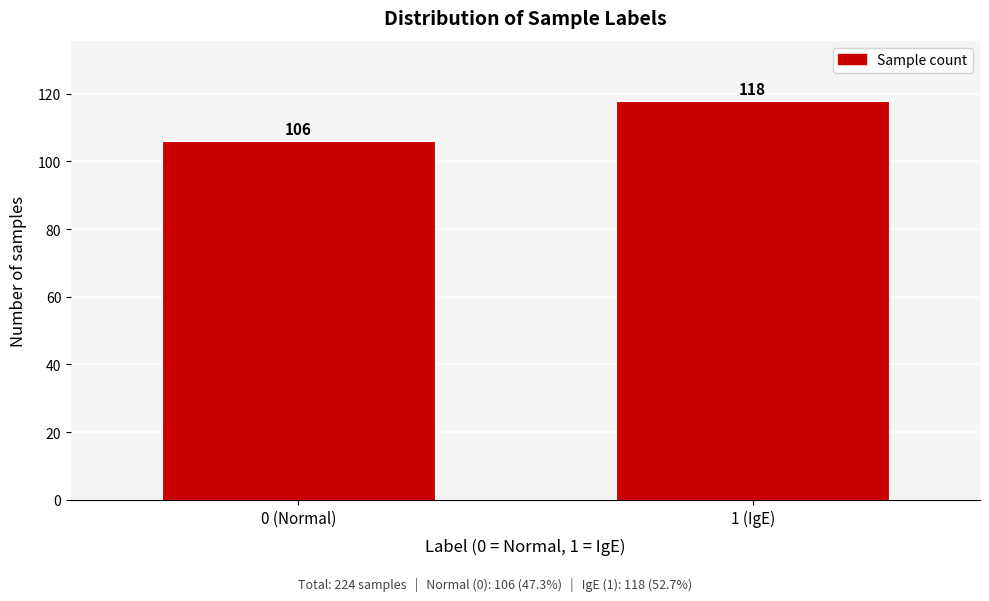

Reading right to left, transcribe all the data shown in this chart.

118	106